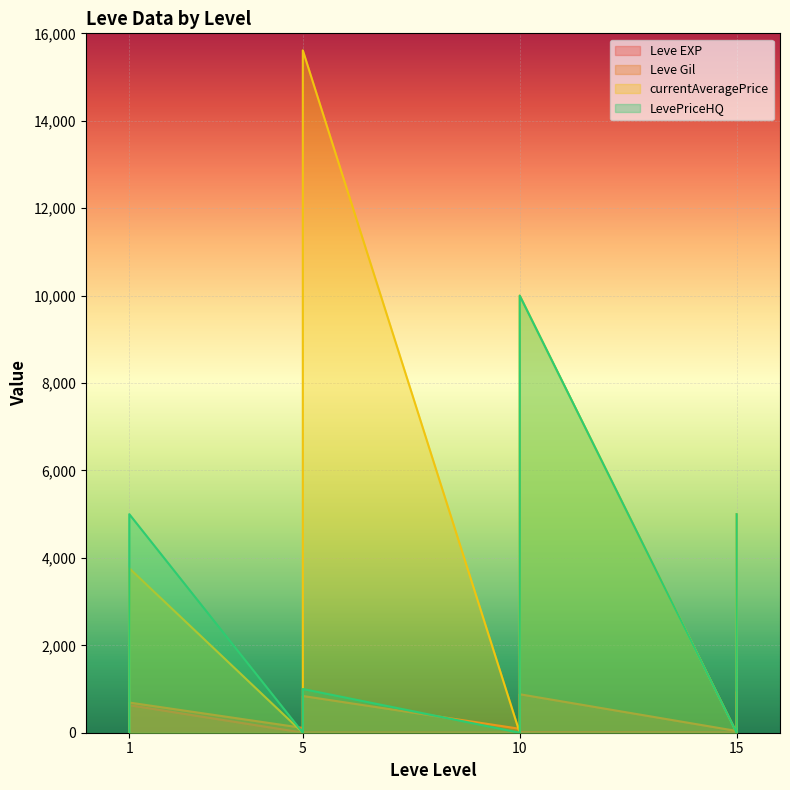

Reading left to right, transcribe all the data shown in this chart.

Leve EXP: 1	1	630	1	1	630	4	6	2	5	2	3	4	7	3	9	13	9	18	13	7	24	18	14
Leve Gil: 330	690	112	160	690	113	110	840	790	220	490	600	280	880	780	430	90	170	910	40	170	790	910	920
currentAveragePrice: 1820	3763	0	1893	2219	49	1894	15611	1997	1821	1604	0	10000	7000	6670	0	0	557	0	5000	894	0	557	545
LevePriceHQ: 619	5000	0	248	2350	45	987	0	950	800	1000	0	10000	7000	8008	0	0	1361	0	5000	895	0	1361	0